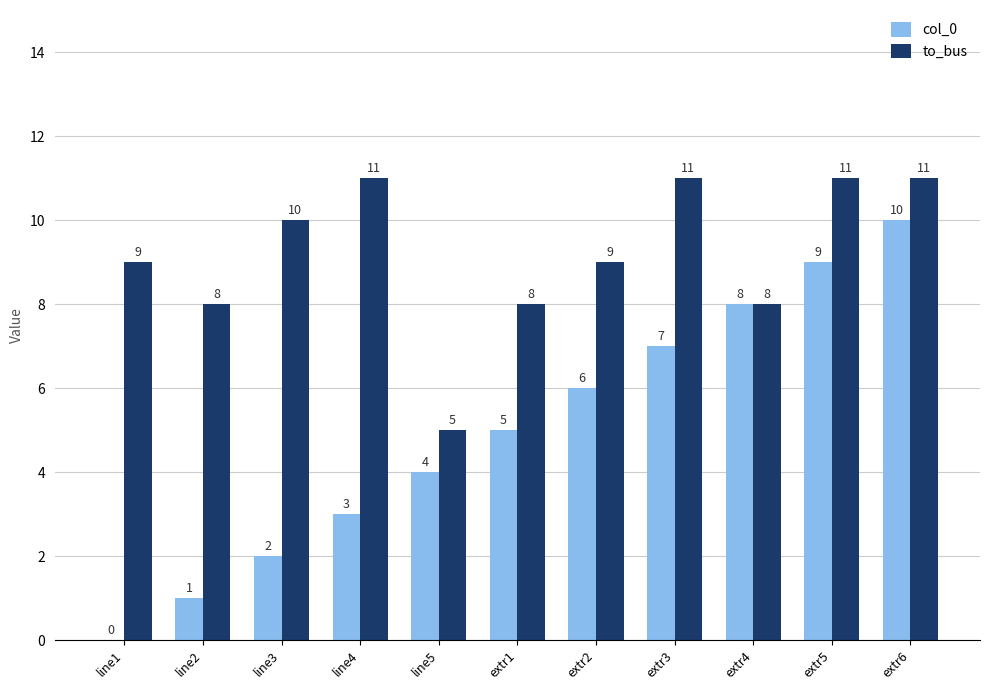

At which label does col_0 reach its peak?

extr6